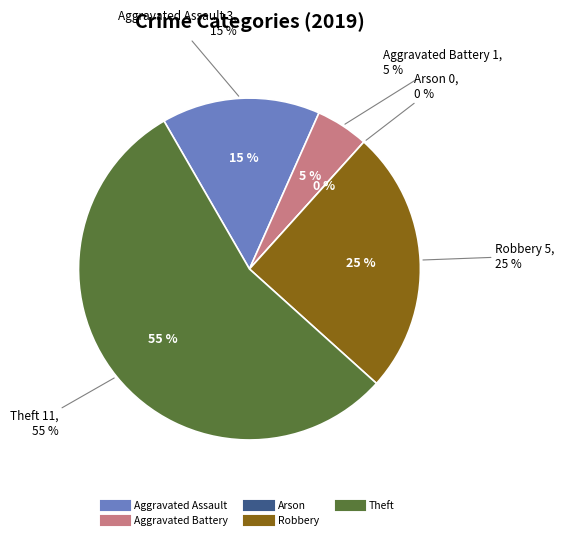

To the nearest percent, what portion does Robbery represent?

25%